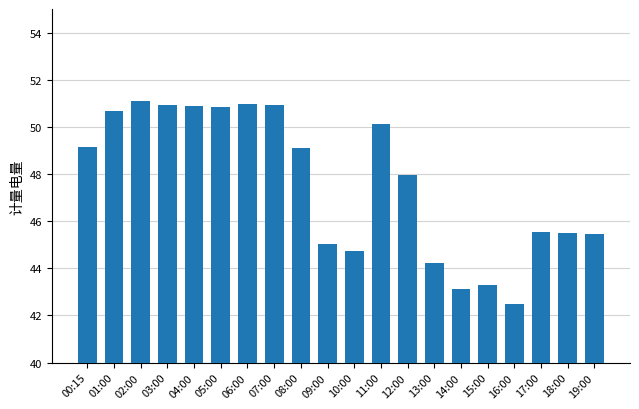

How many values exceed 49?

10